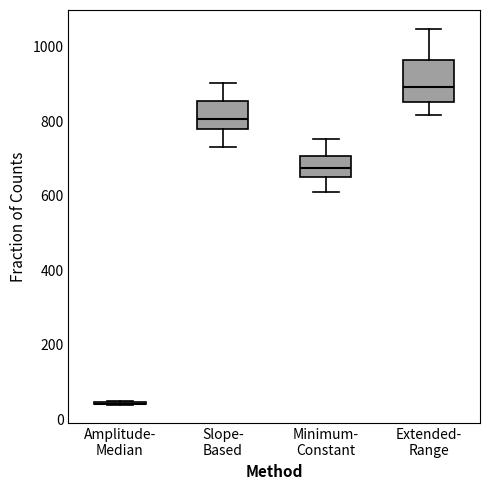

Comparing the boxes themselves (not the whiskers), which one is the tallest?

Extended- Range